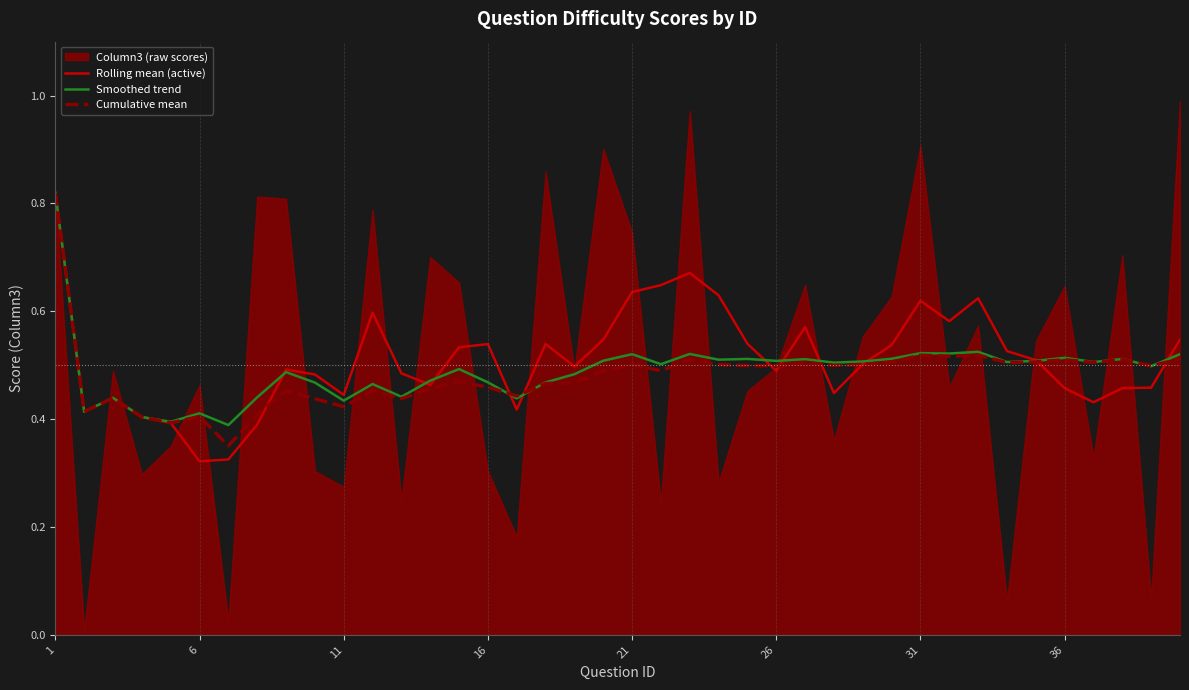

The value of Rolling mean (active) at 31 is 0.4. True or false?

False